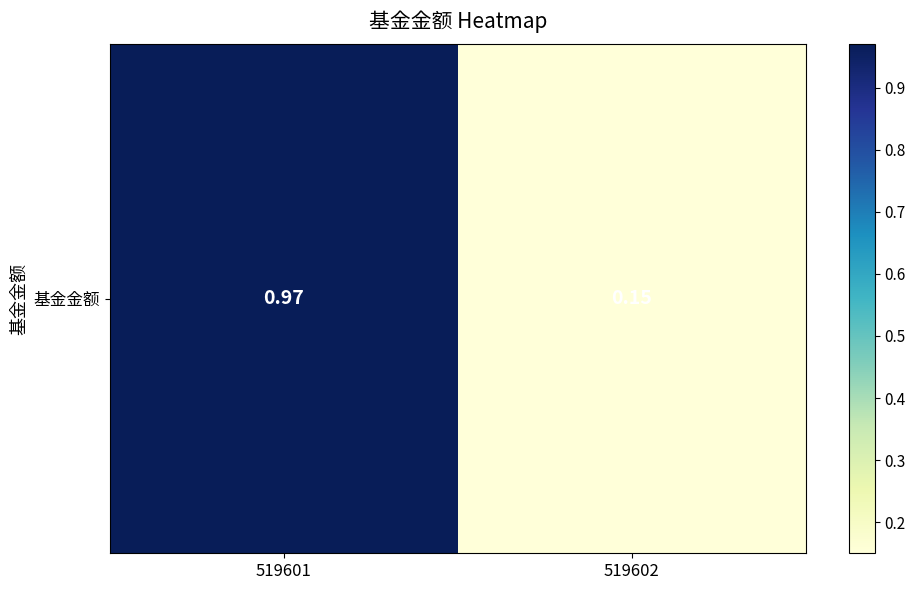

Count the number of data series in this chart.

1